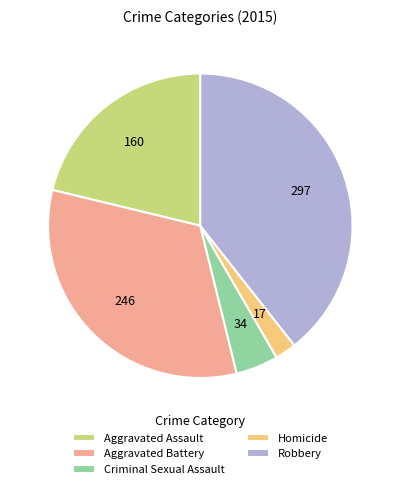

Between Robbery and Aggravated Assault, which is larger?

Robbery